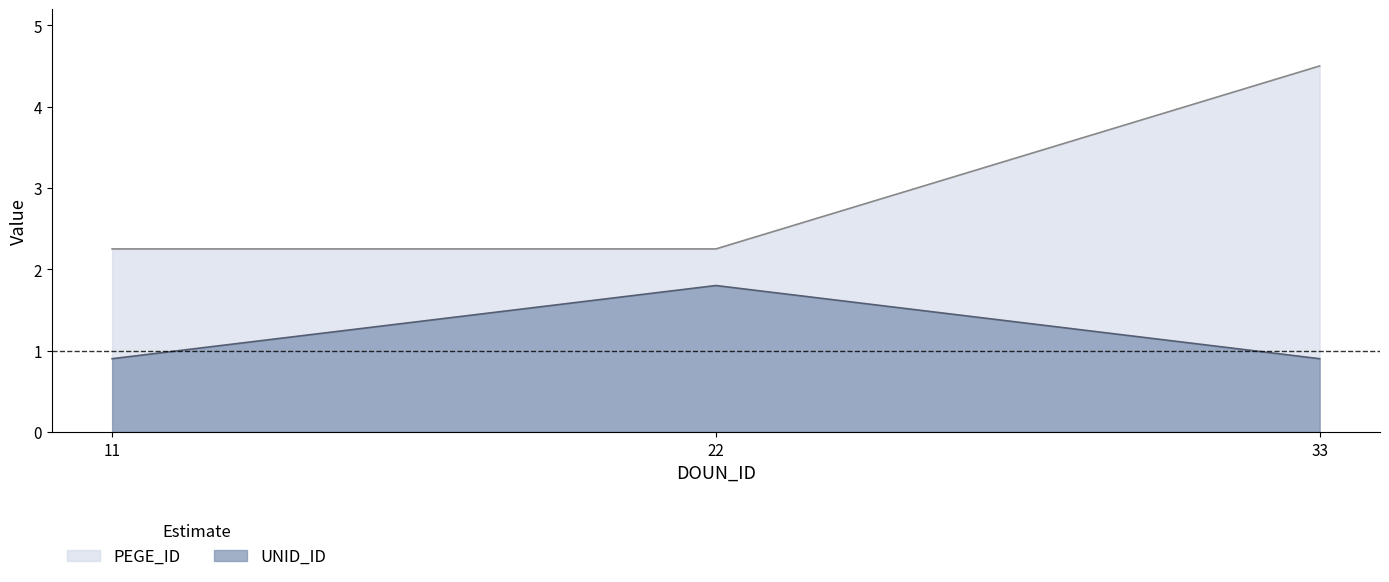

The PEGE_ID series shows 4.5 at 33. True or false?

True